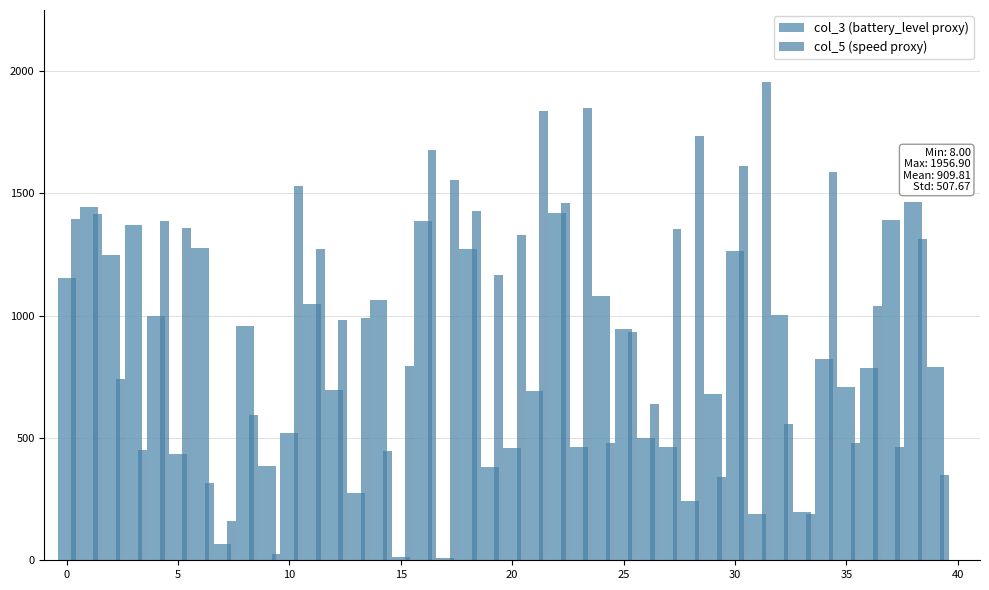

Rank the series by their maximum value, from lowest to highest.

col_3 (battery_level proxy), col_5 (speed proxy)